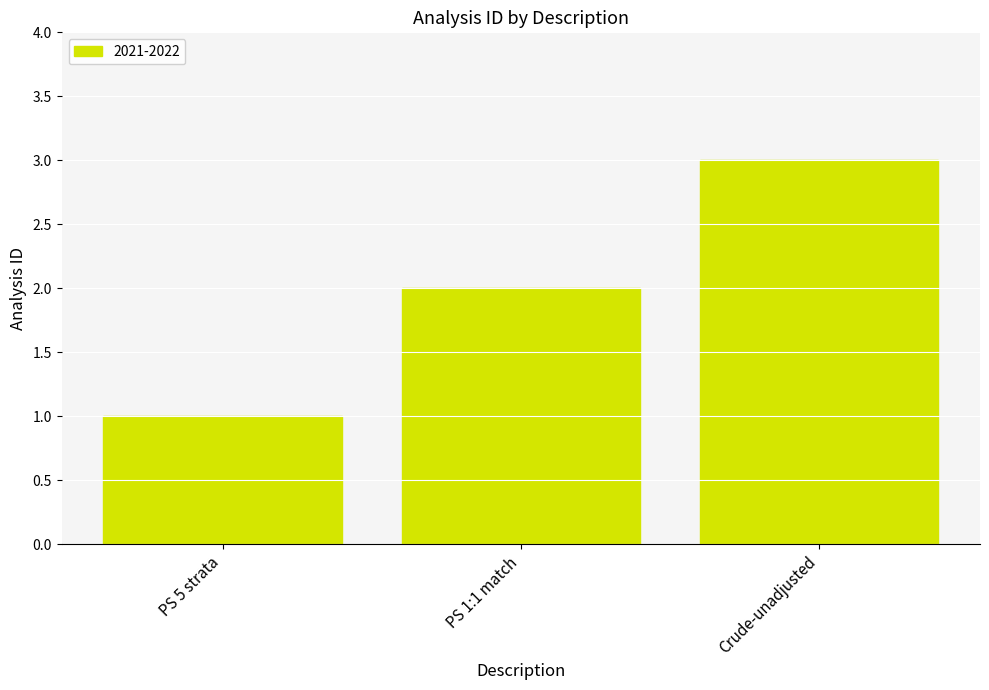

The chart shows a value of 1 at PS 5 strata. True or false?

True